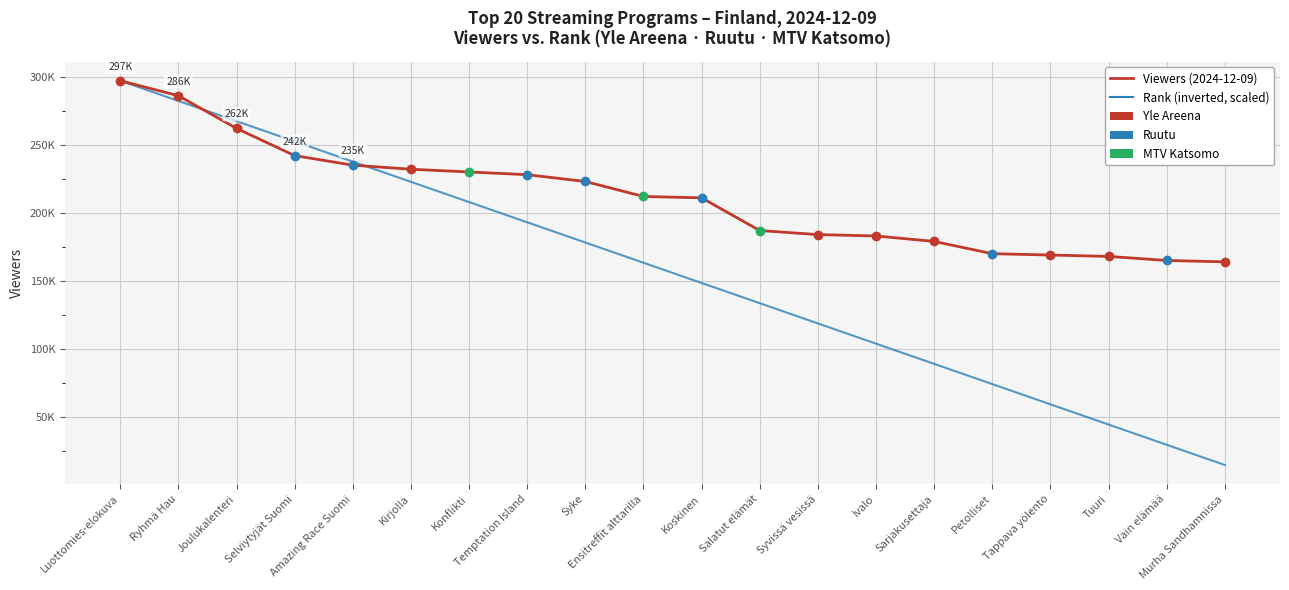

Does the chart display data point markers on the line(s)?

No